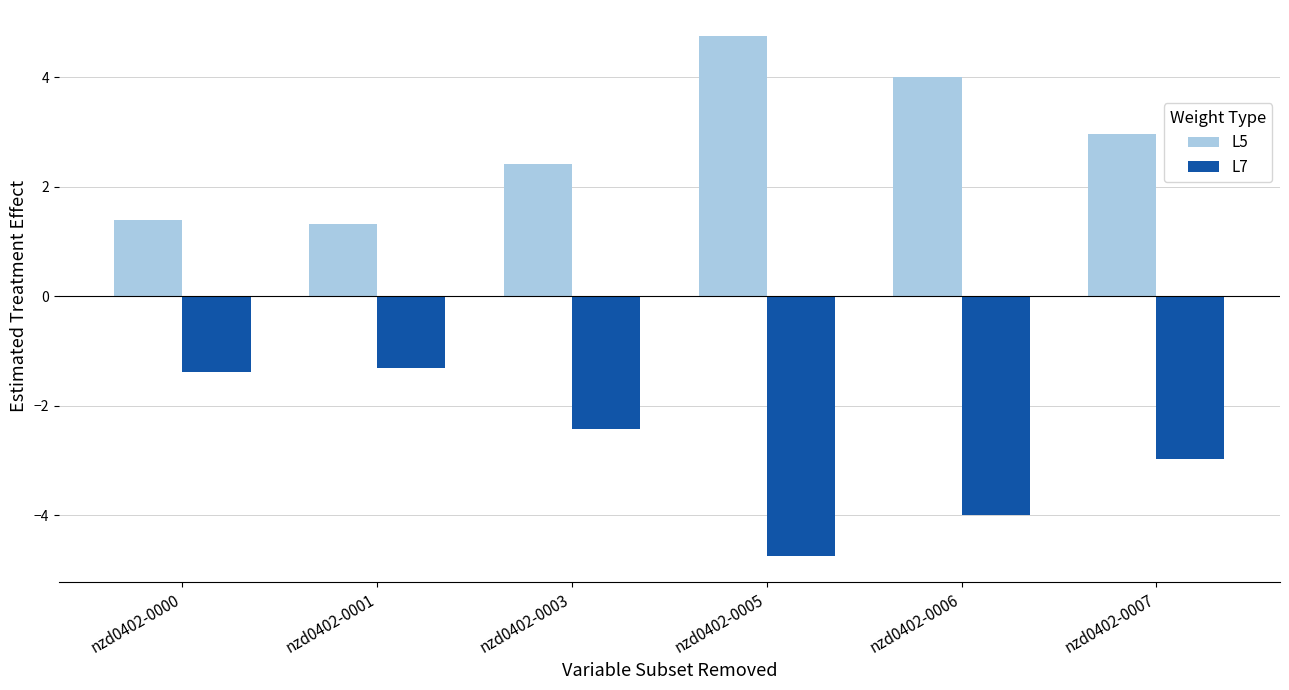

List the series in order of their peak value, highest first.

L5, L7